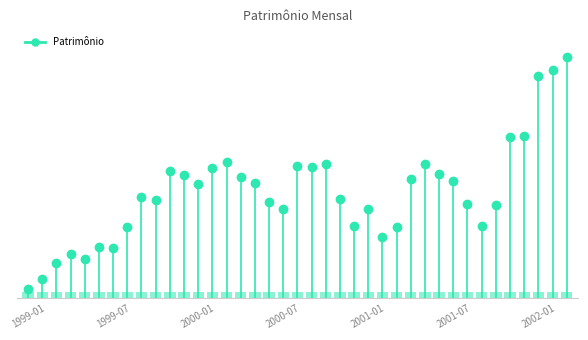

Count the number of data series in this chart.

1